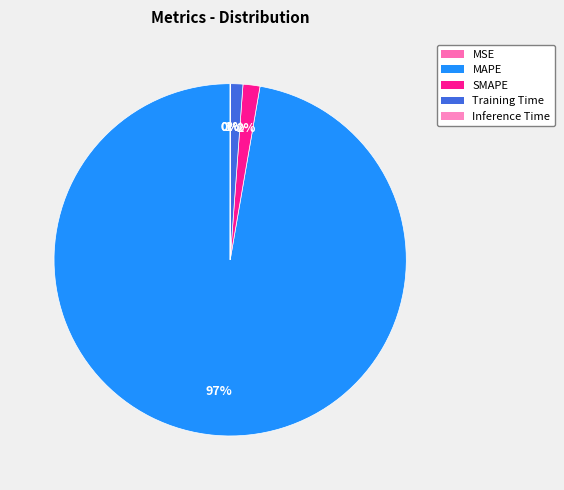

To the nearest percent, what is the difference between the largest and smallest slice percentages?

97%